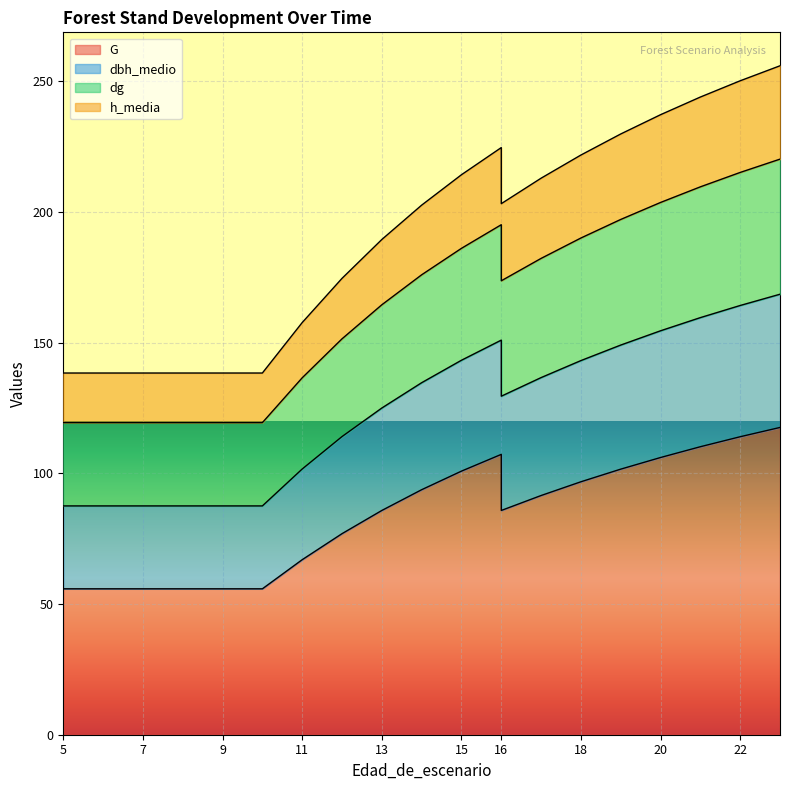

Which category has the lowest value in the dbh_medio series?

5